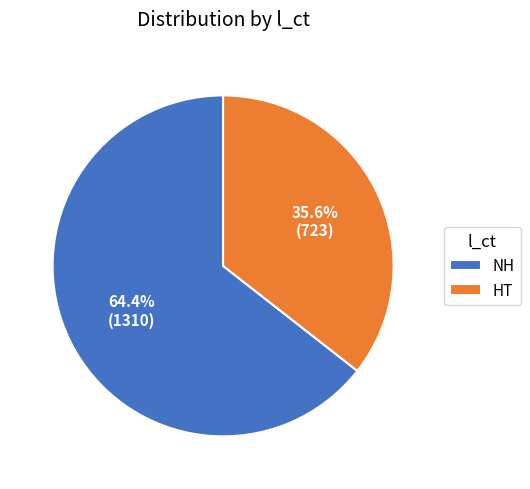

To the nearest percent, what portion does NH represent?

64%